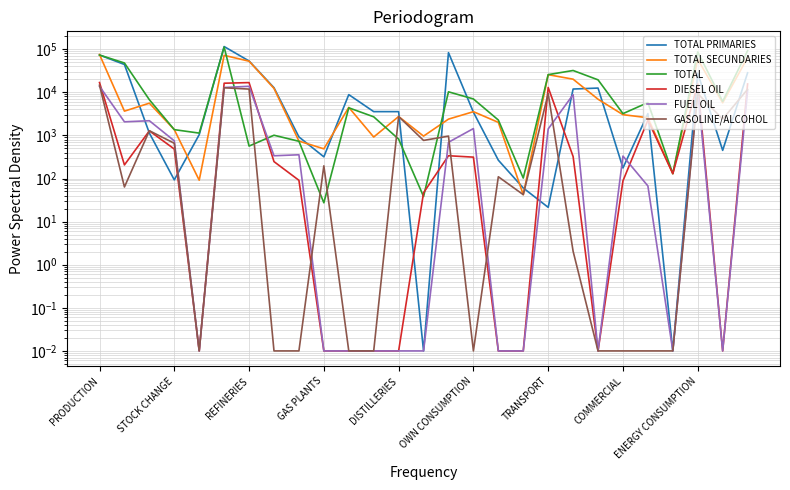

How many lines are shown in the chart?

6